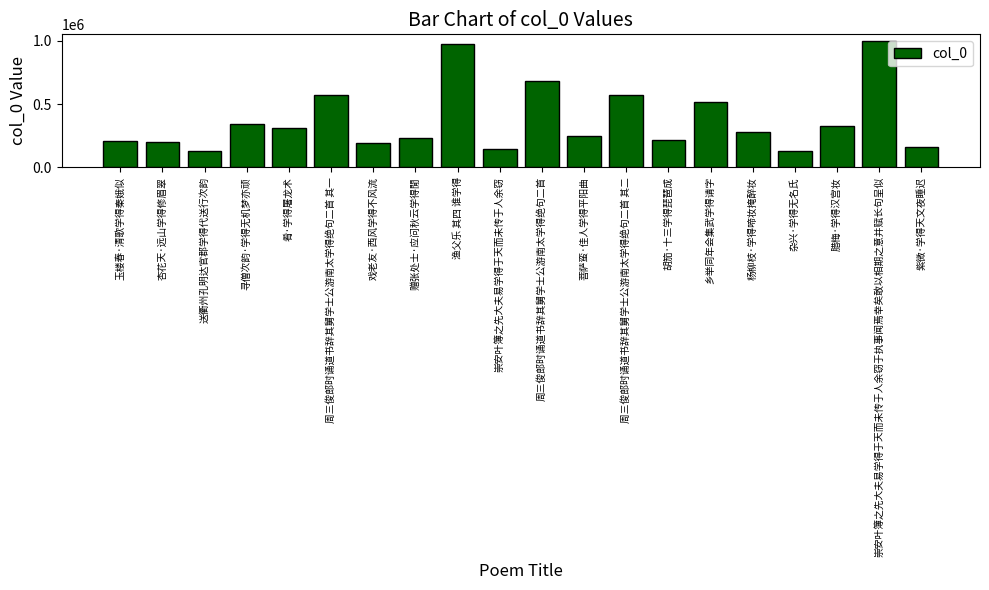

Which label corresponds to the largest value in the chart?

崇安叶簿之先大夫易学得于天而未传于人余窃于执事闻焉幸矣敢以相期之意并赋长句呈似